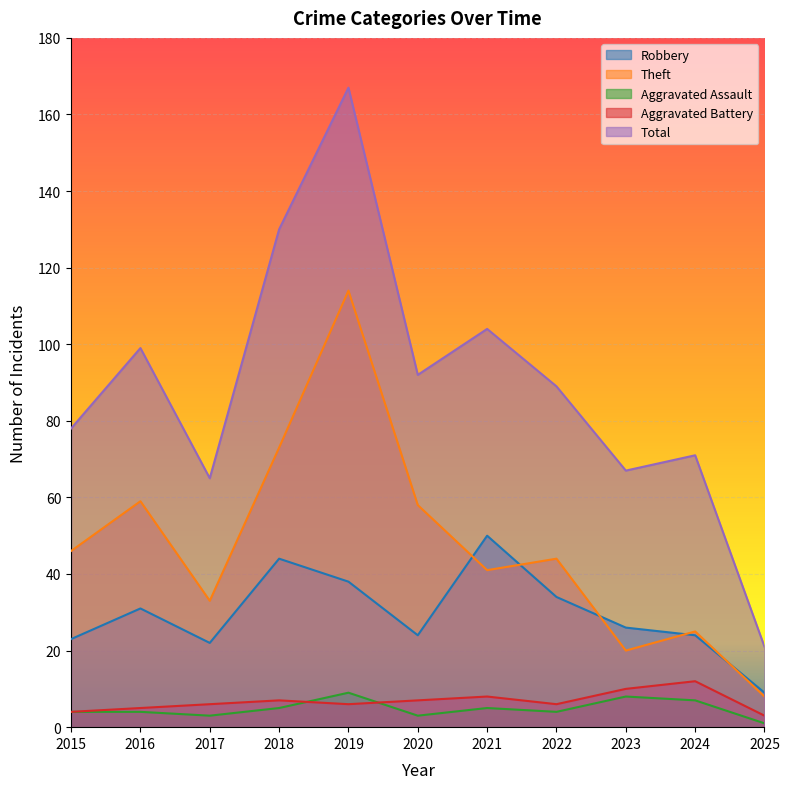

The value of Total at 2016 is 156. True or false?

False